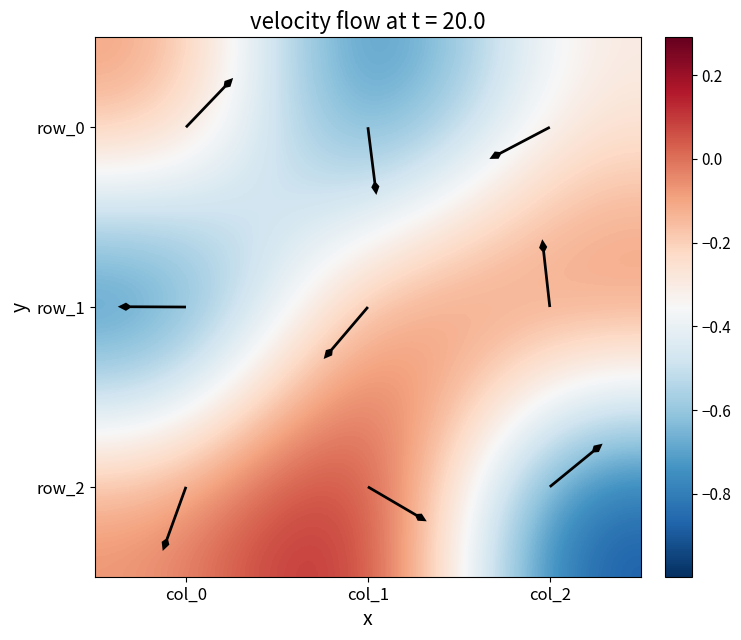

True or false: row_1 has a value of 0.0 at col_1.

True